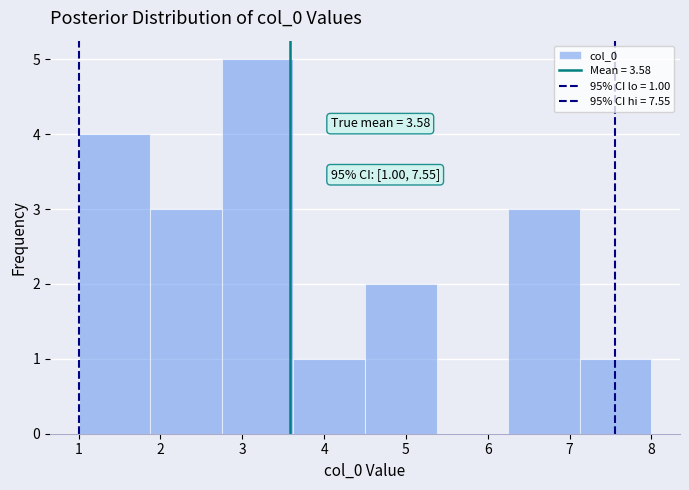

Which range on the x-axis has the tallest bar?

2.8 to 3.6